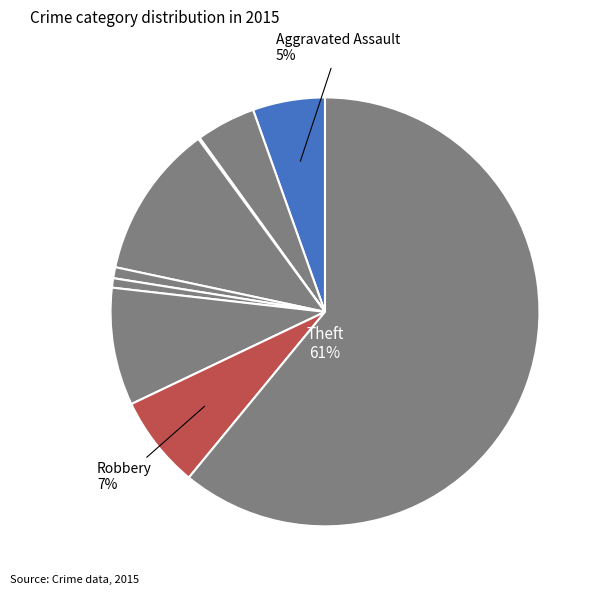

Is there any slice that represents more than half of the pie?

Yes